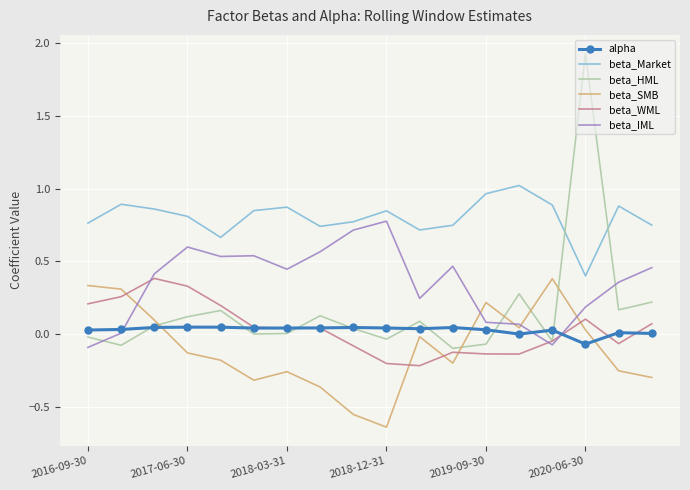

True or false: beta_WML and beta_Market intersect in this chart.

False